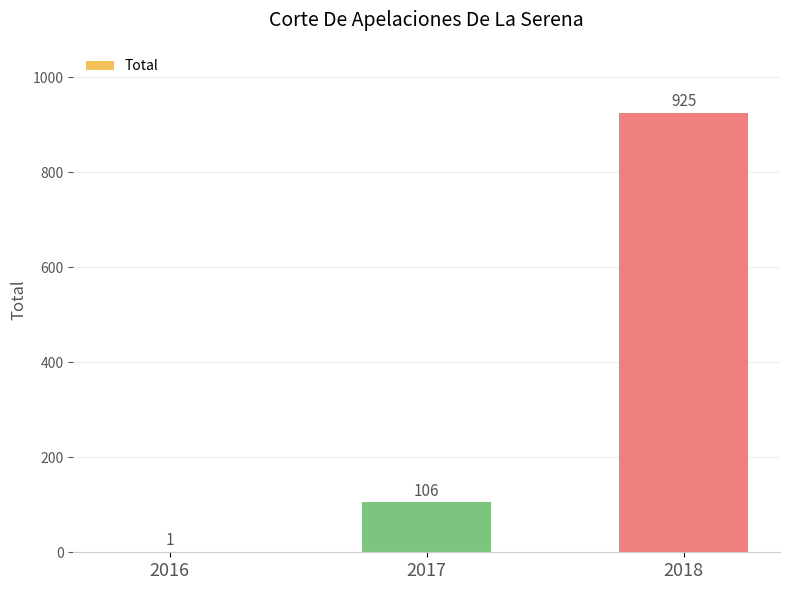

Count the number of data series in this chart.

1